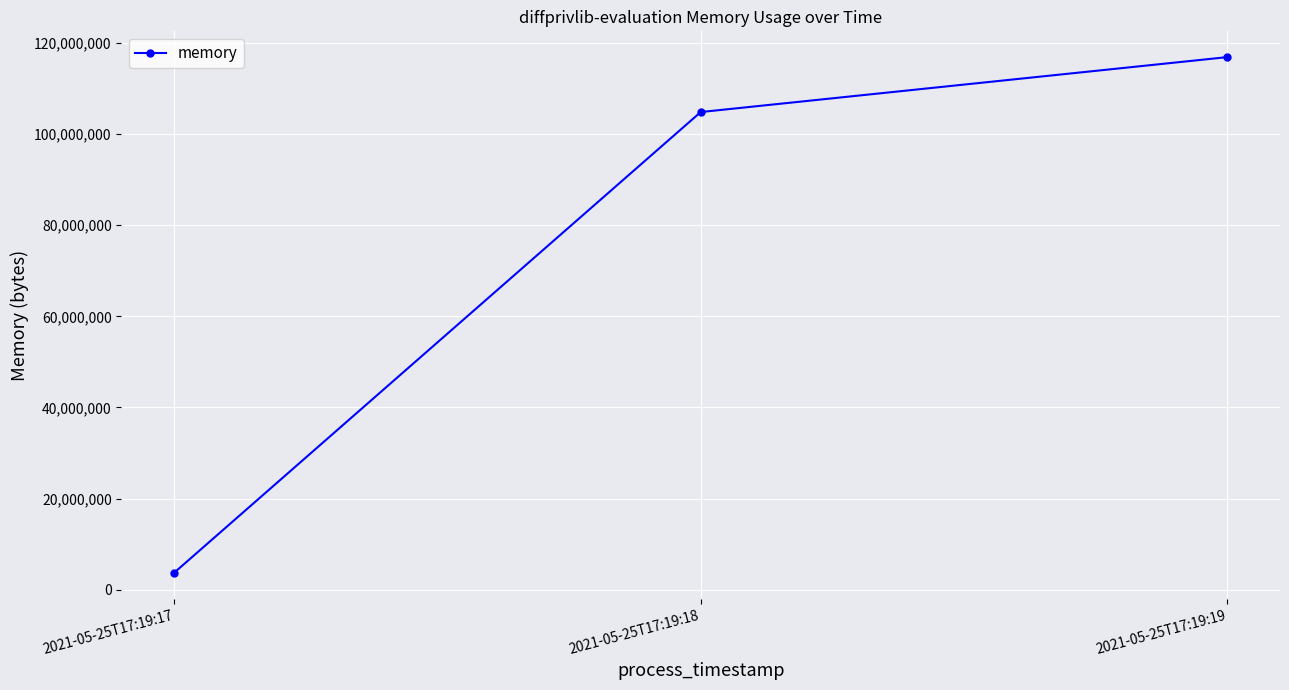

List the labels in order of value, smallest first.

2021-05-25T17:19:17, 2021-05-25T17:19:18, 2021-05-25T17:19:19